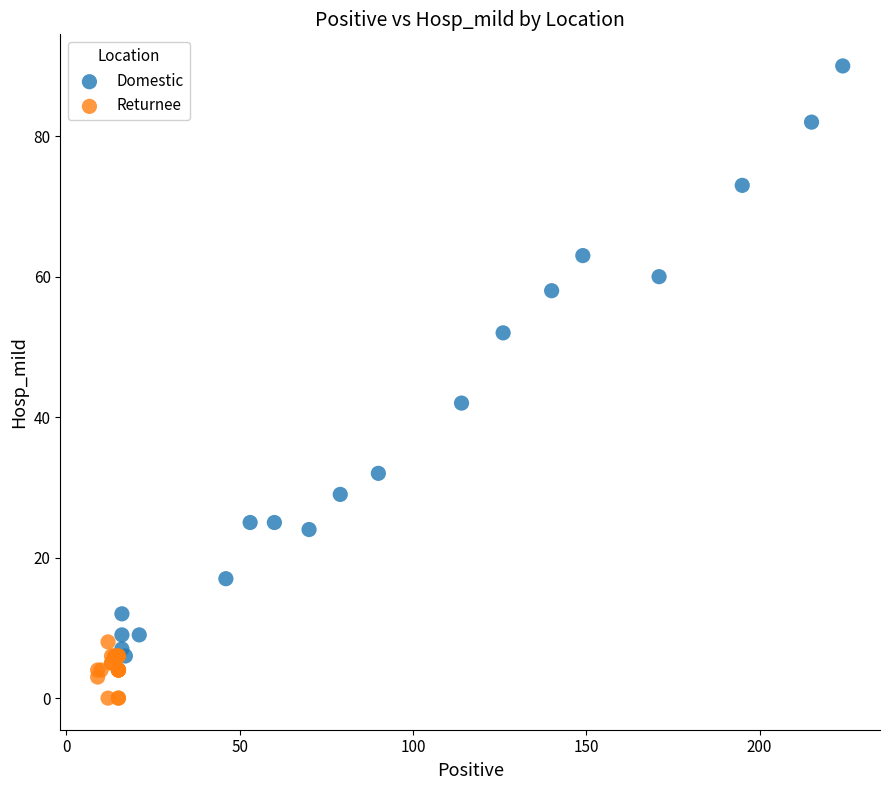

Which series has the largest Y range (max minus min)?

Domestic